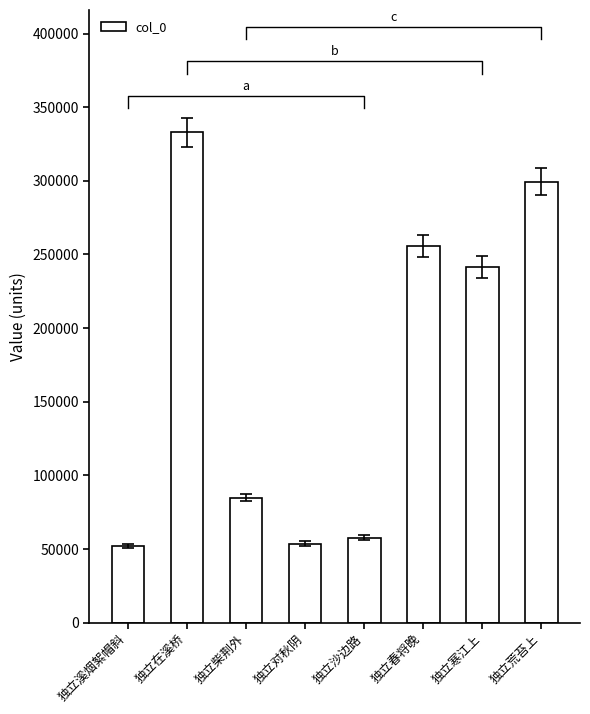

What position from the right is 独立春将晚?

3